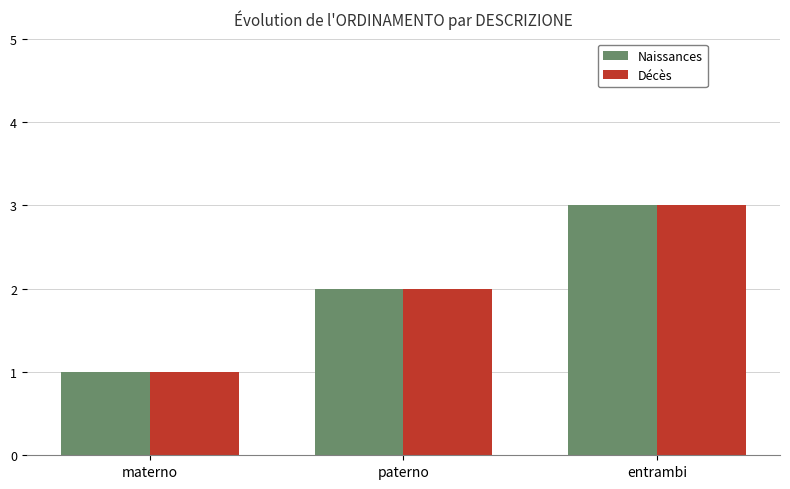

At which category is the sum across all series the highest?

entrambi